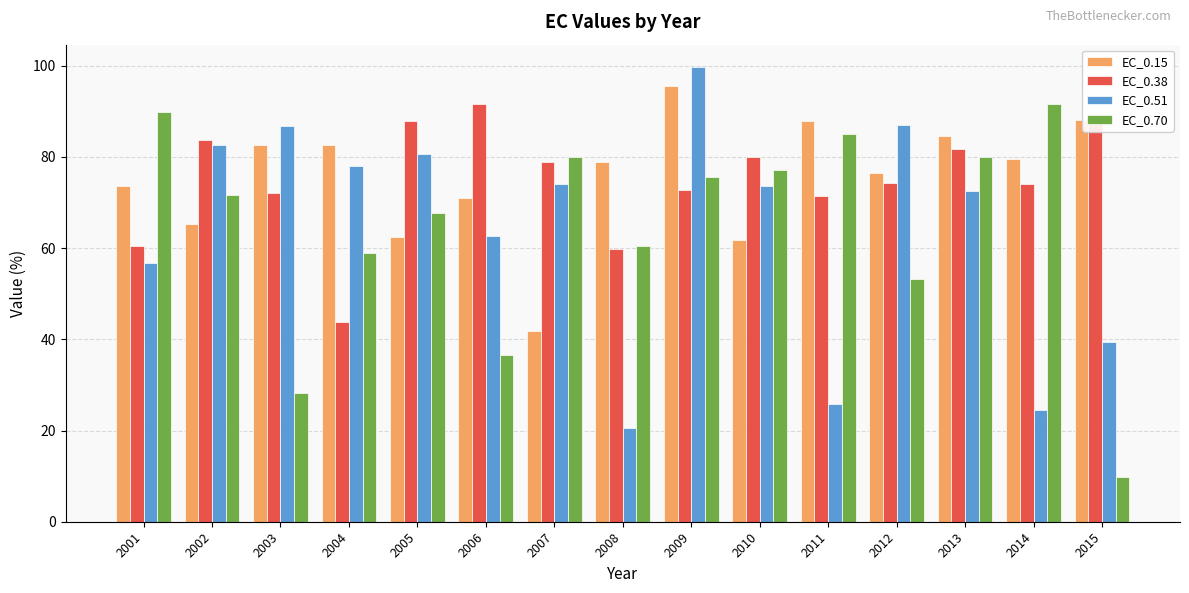

What is the average value of the EC_0.15 series?

75.5